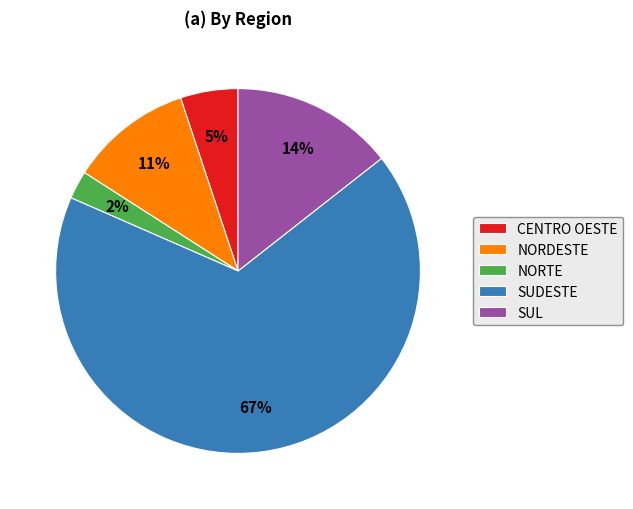

Rank the categories by value from highest to lowest.

SUDESTE, SUL, NORDESTE, CENTRO OESTE, NORTE